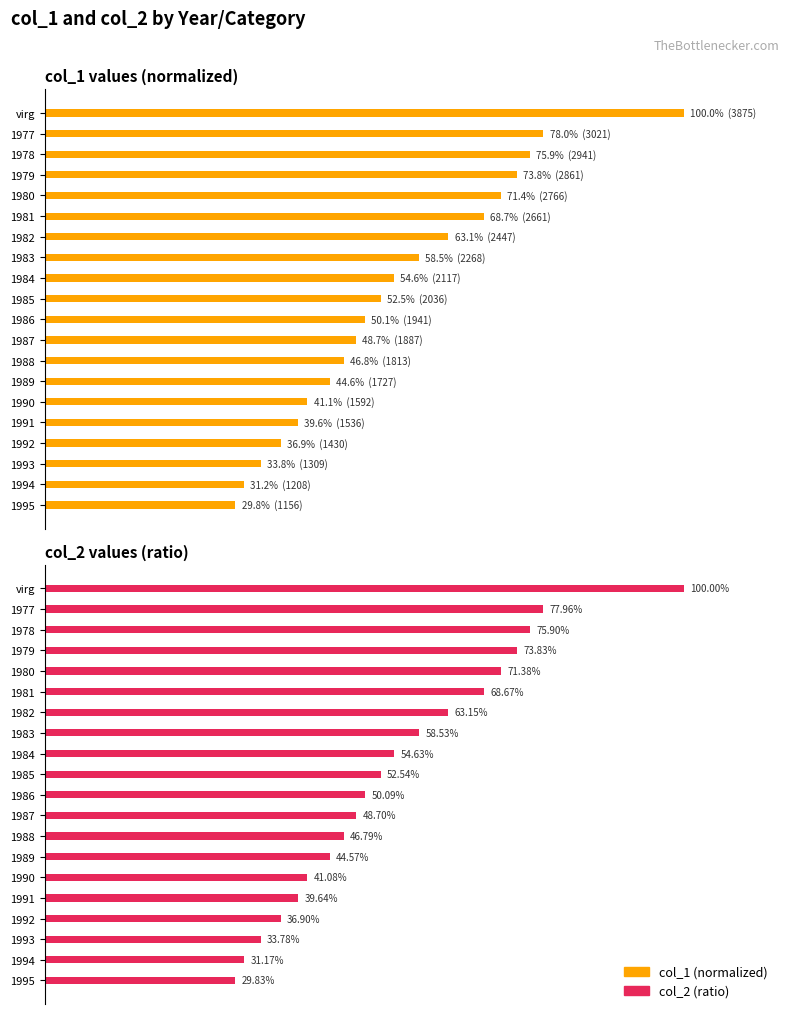

How many bars are there in each group?

2